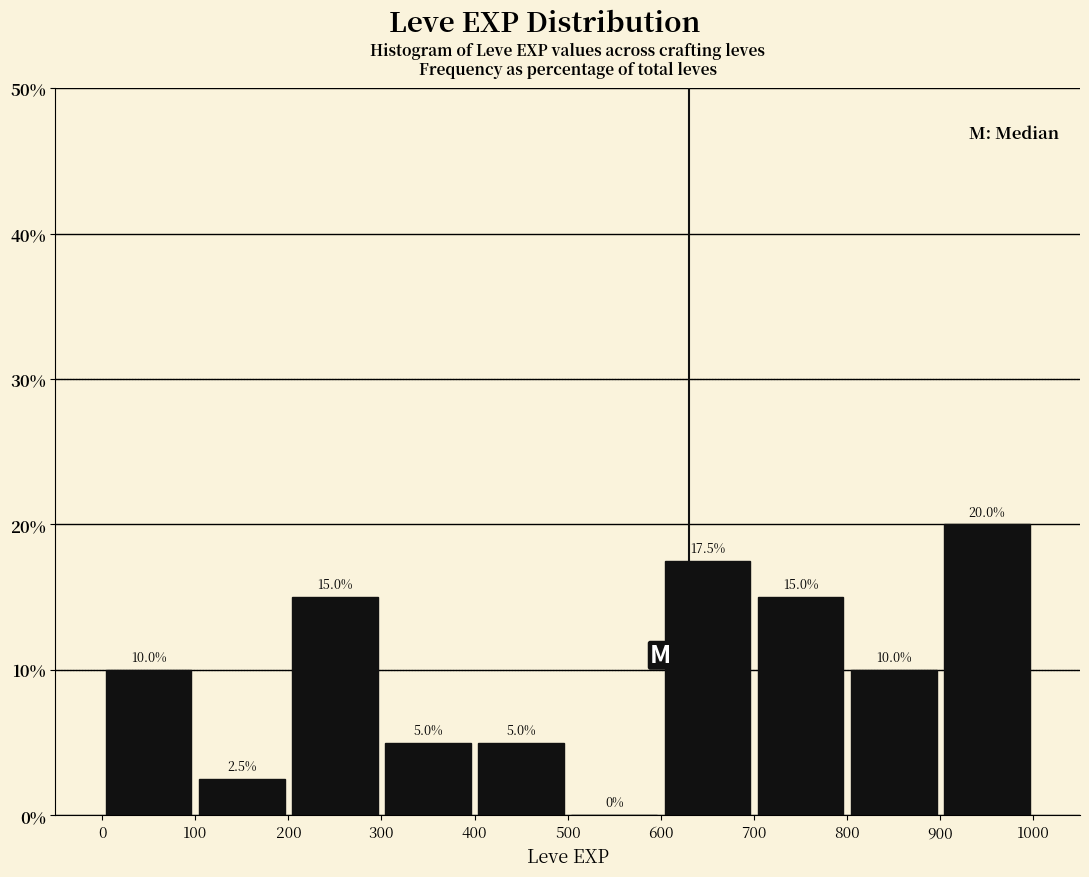

Reading left to right, transcribe this chart: for each bar, give the range it covers on the x-axis and its height.

0 to 100: 10.0
100 to 200: 2.5
200 to 300: 15.0
300 to 400: 5.0
400 to 500: 5.0
500 to 600: 0.0
600 to 700: 17.5
700 to 800: 15.0
800 to 900: 10.0
900 to 1000: 20.0